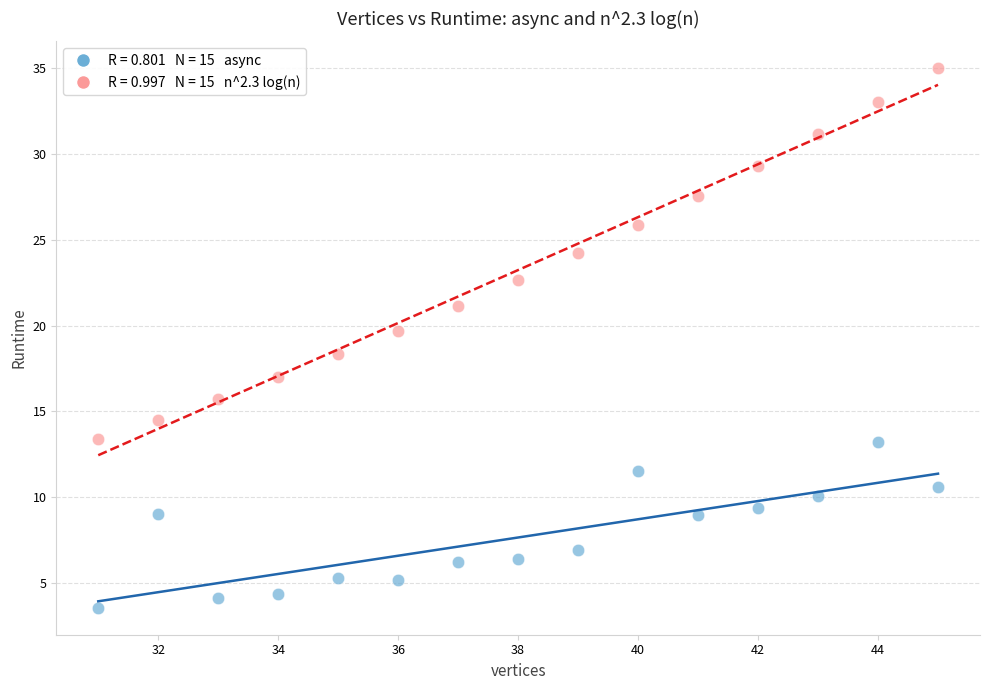

Across all data points, what is the range of Y values (max minus min)?

31.4